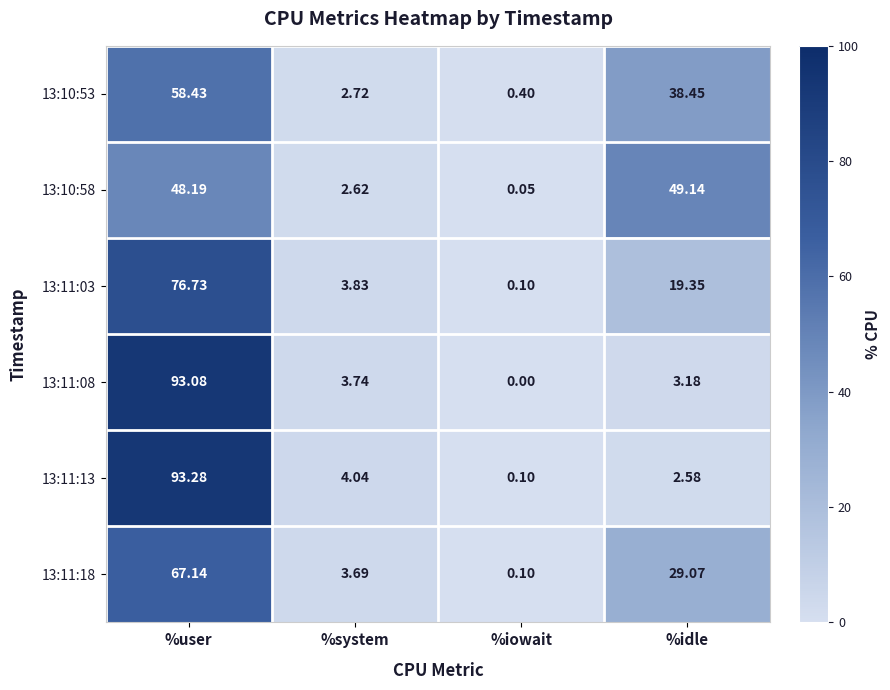

Which category has the highest value across all series?

%user